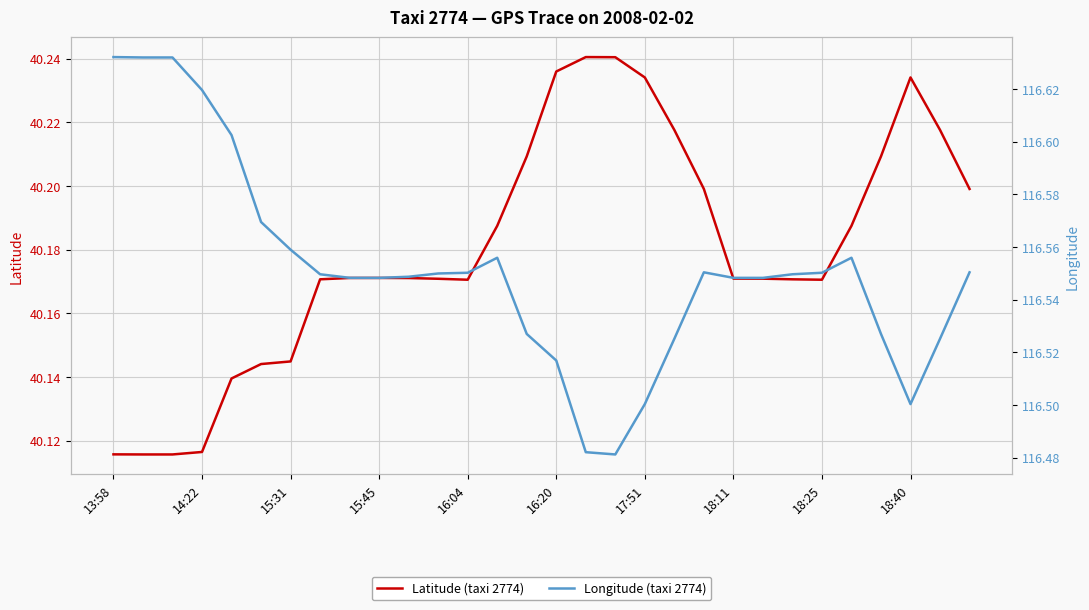

Reading right to left, list all the values displayed in this chart.

Latitude (taxi 2774): 40.2	40.2	40.2	40.2	40.2	40.2	40.2	40.2	40.2	40.2	40.2	40.2	40.2	40.2	40.2	40.2	40.2	40.2	40.2	40.2	40.2	40.2	40.2	40.1	40.1	40.1	40.1	40.1	40.1	40.1
Longitude (taxi 2774): 116.6	116.5	116.5	116.5	116.6	116.6	116.5	116.5	116.5	116.6	116.5	116.5	116.5	116.5	116.5	116.5	116.6	116.6	116.5	116.5	116.5	116.5	116.5	116.6	116.6	116.6	116.6	116.6	116.6	116.6